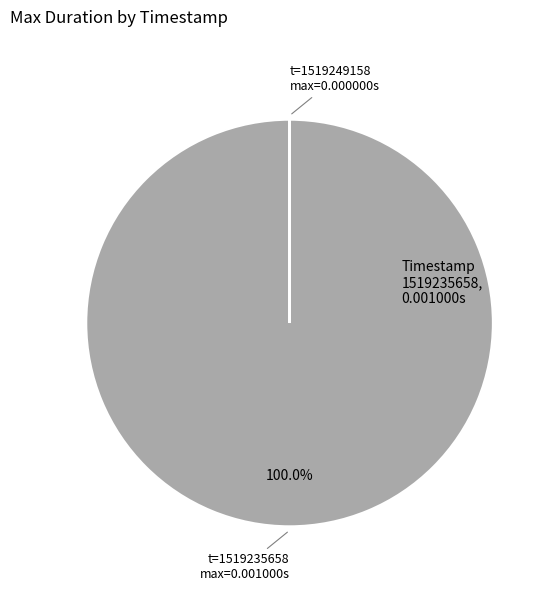

Does any single category account for the majority?

Yes